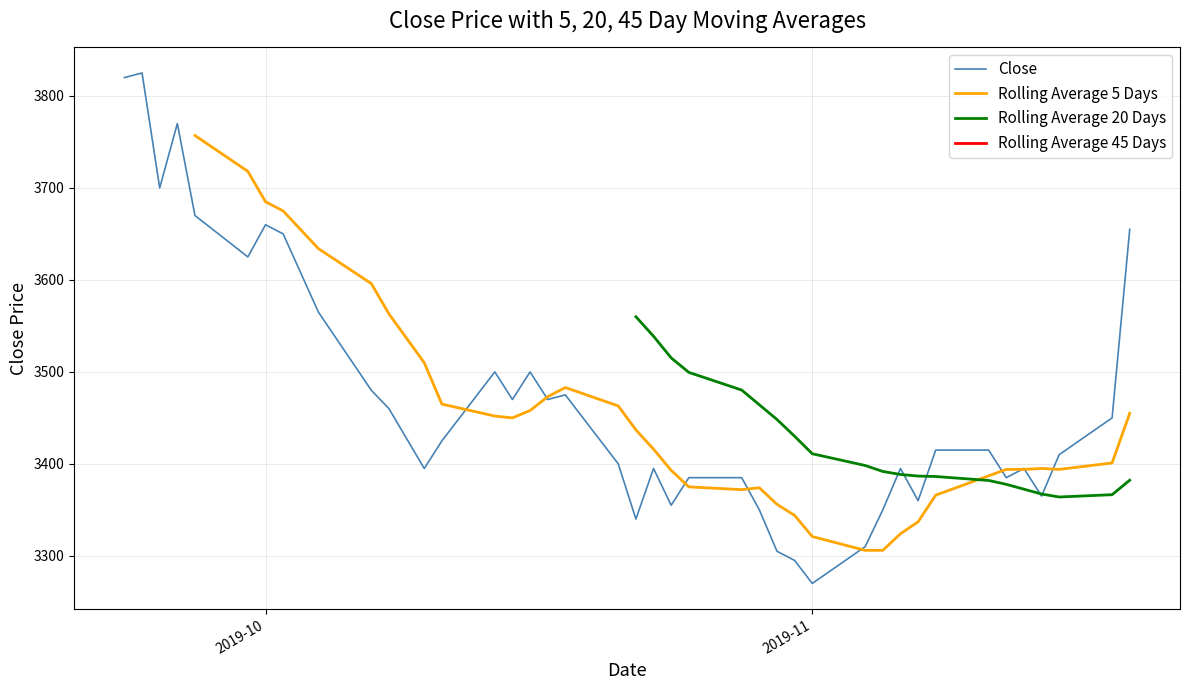

True or false: Rolling Average 45 Days and Rolling Average 5 Days cross at least once.

False